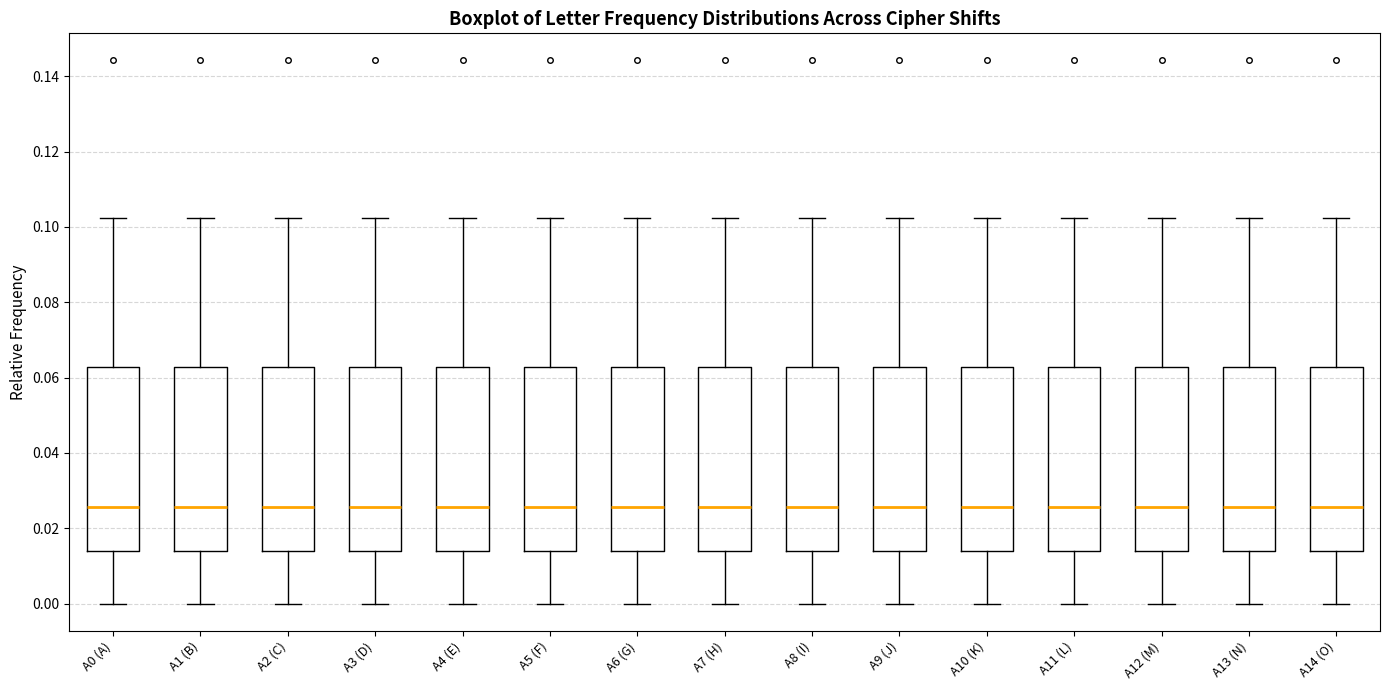

Reading left to right, read every box against the y-axis: the position of its median line, the range the box covers, and the ends of its whiskers. The values are not printed on the chart, so give them approximately, as read against the axis.

A0 (A): median 0.026, box 0.014 to 0.062, whiskers 0.000 to 0.102
A1 (B): median 0.026, box 0.014 to 0.062, whiskers 0.000 to 0.102
A2 (C): median 0.026, box 0.014 to 0.062, whiskers 0.000 to 0.102
A3 (D): median 0.026, box 0.014 to 0.062, whiskers 0.000 to 0.102
A4 (E): median 0.026, box 0.014 to 0.062, whiskers 0.000 to 0.102
A5 (F): median 0.026, box 0.014 to 0.062, whiskers 0.000 to 0.102
A6 (G): median 0.026, box 0.014 to 0.062, whiskers 0.000 to 0.102
A7 (H): median 0.026, box 0.014 to 0.062, whiskers 0.000 to 0.102
A8 (I): median 0.026, box 0.014 to 0.062, whiskers 0.000 to 0.102
A9 (J): median 0.026, box 0.014 to 0.062, whiskers 0.000 to 0.102
A10 (K): median 0.026, box 0.014 to 0.062, whiskers 0.000 to 0.102
A11 (L): median 0.026, box 0.014 to 0.062, whiskers 0.000 to 0.102
A12 (M): median 0.026, box 0.014 to 0.062, whiskers 0.000 to 0.102
A13 (N): median 0.026, box 0.014 to 0.062, whiskers 0.000 to 0.102
A14 (O): median 0.026, box 0.014 to 0.062, whiskers 0.000 to 0.102